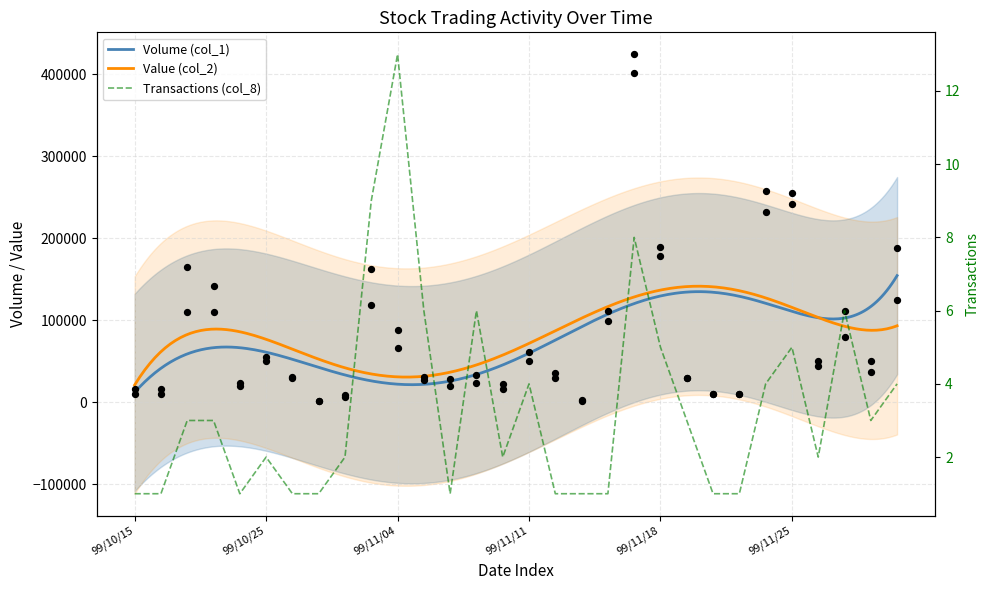

What is the total value across all series at 6?

61501